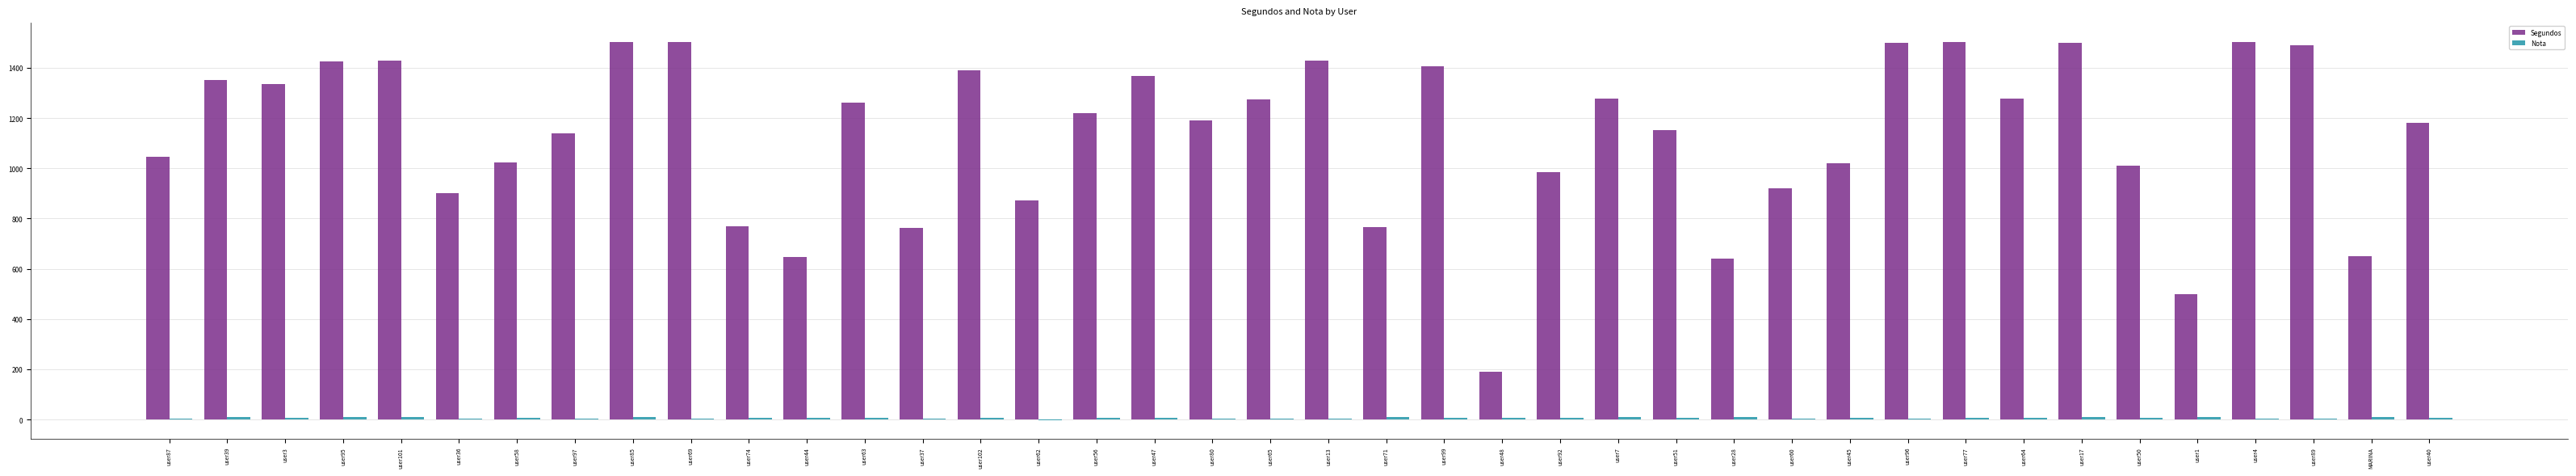

Which series has the largest total across all categories?

Segundos